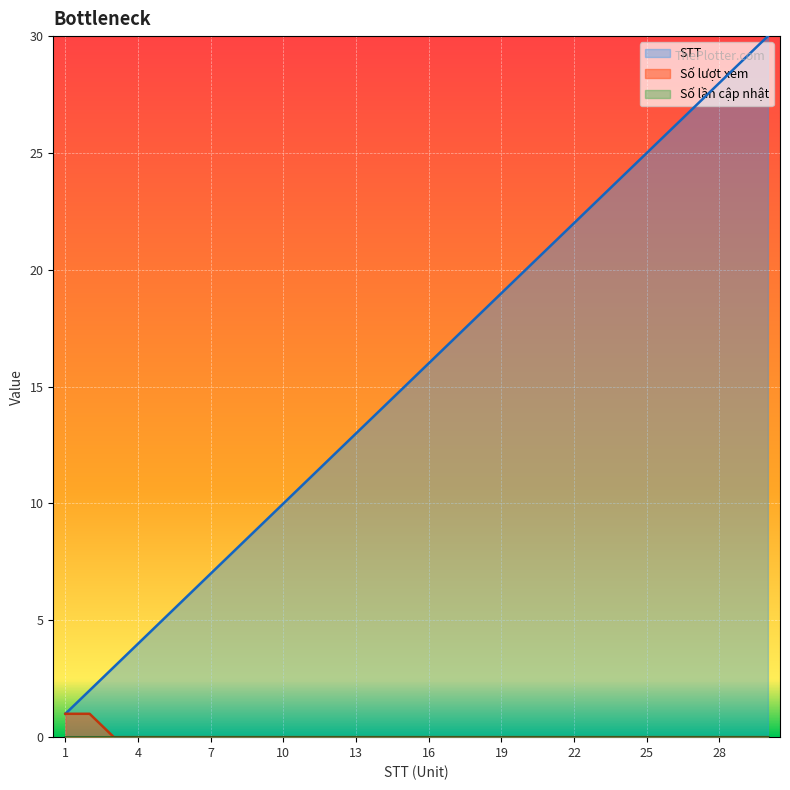

Reading left to right, what are all the values shown in this chart?

STT: 1=1	2=2	3=3	4=4	5=5	6=6	7=7	8=8	9=9	10=10	11=11	12=12	13=13	14=14	15=15	16=16	17=17	18=18	19=19	20=20	21=21	22=22	23=23	24=24	25=25	26=26	27=27	28=28	29=29	30=30
Số lượt xem: 1=1	2=1	3=0	4=0	5=0	6=0	7=0	8=0	9=0	10=0	11=0	12=0	13=0	14=0	15=0	16=0	17=0	18=0	19=0	20=0	21=0	22=0	23=0	24=0	25=0	26=0	27=0	28=0	29=0	30=0